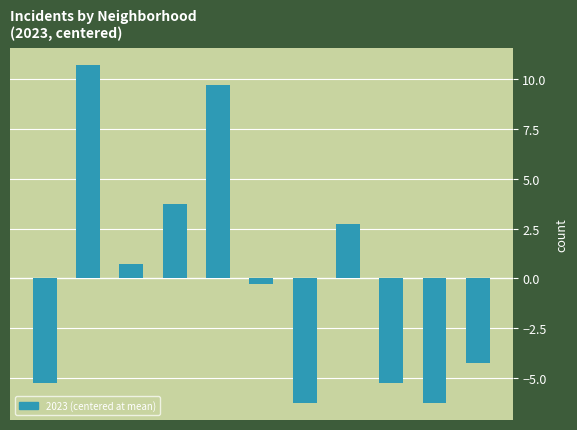

Are the bars grouped side by side (vs. stacked)?

No